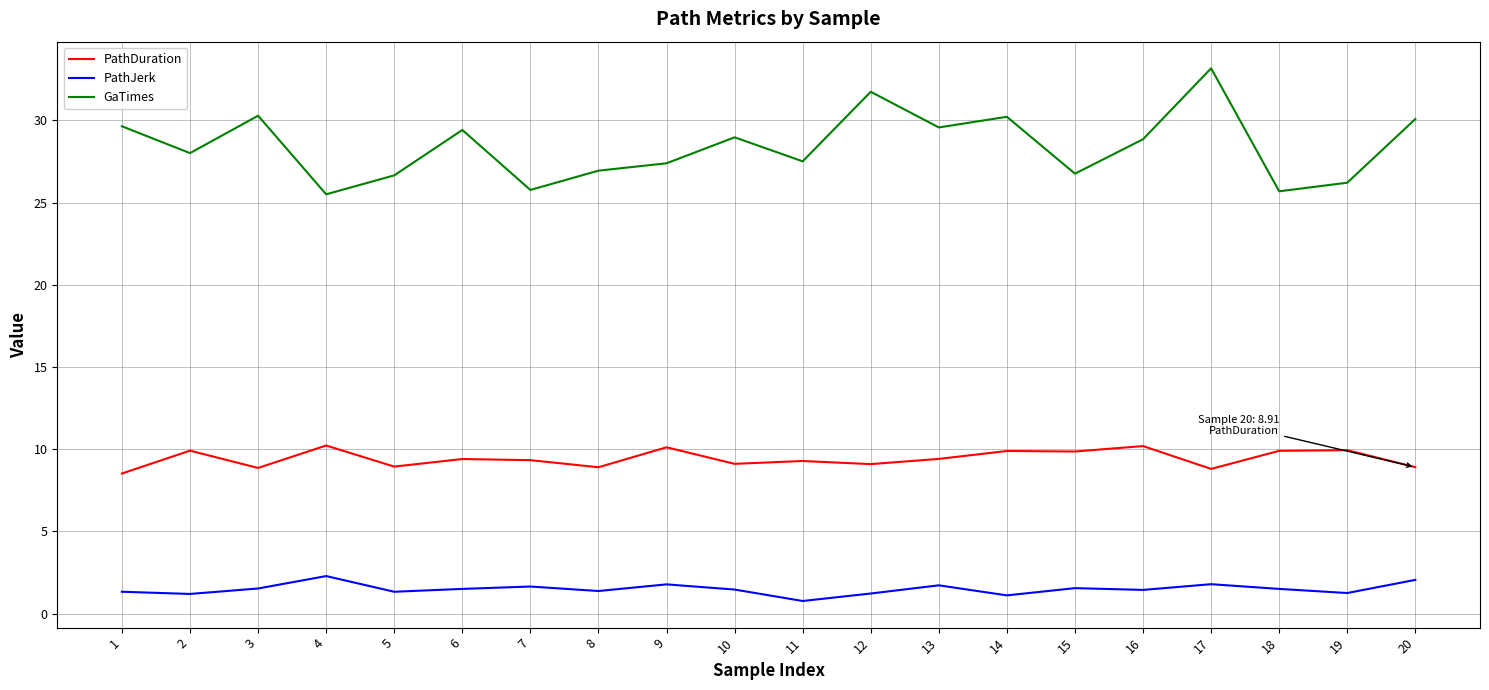

The value of PathJerk at 4 is 2.3. True or false?

True